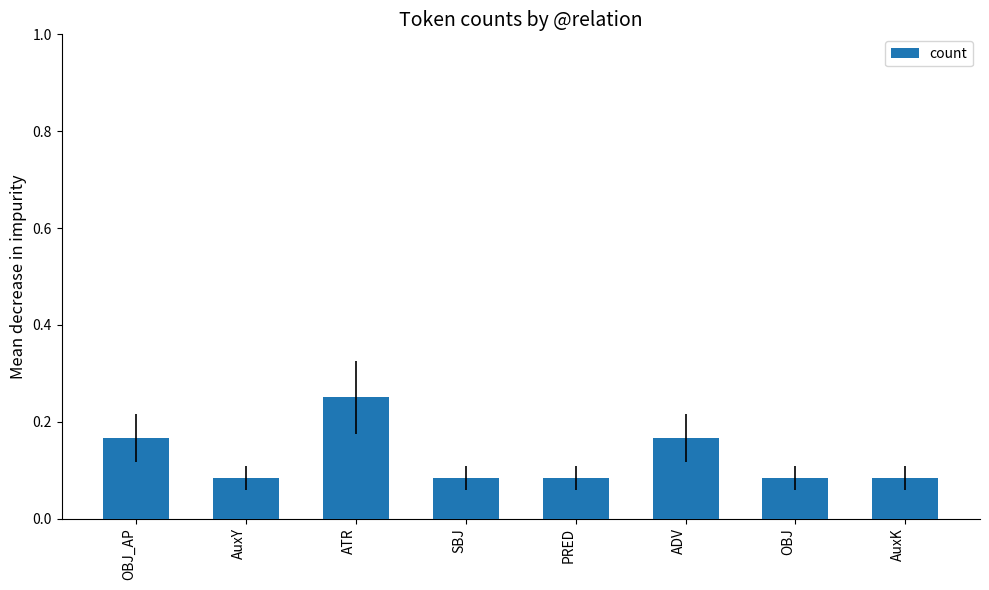

Is it true that the value at ADV is 0.1?

False